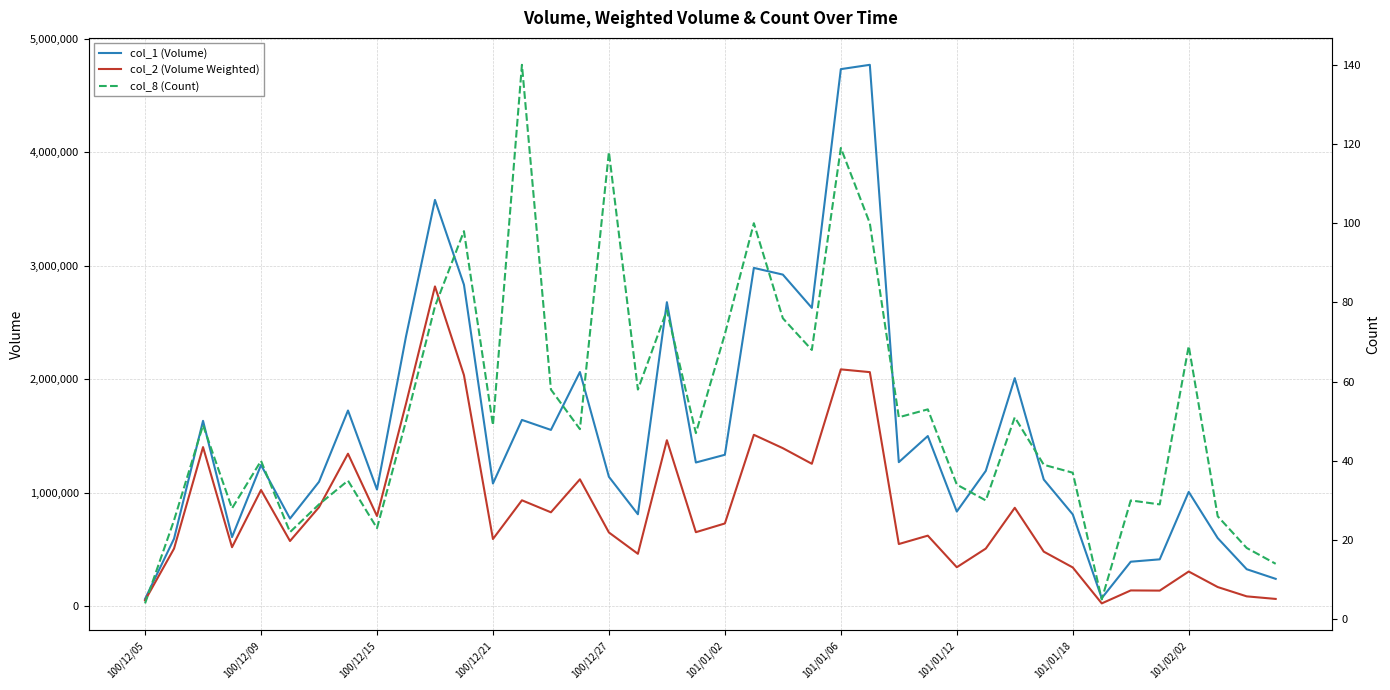

List the series in order of their peak value, highest first.

col_1 (Volume), col_2 (Volume Weighted), col_8 (Count)